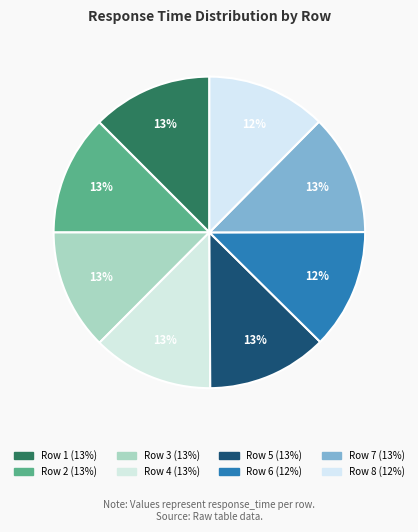

Rank the categories by value from lowest to highest.

8, 6, 5, 1, 2, 3, 7, 4